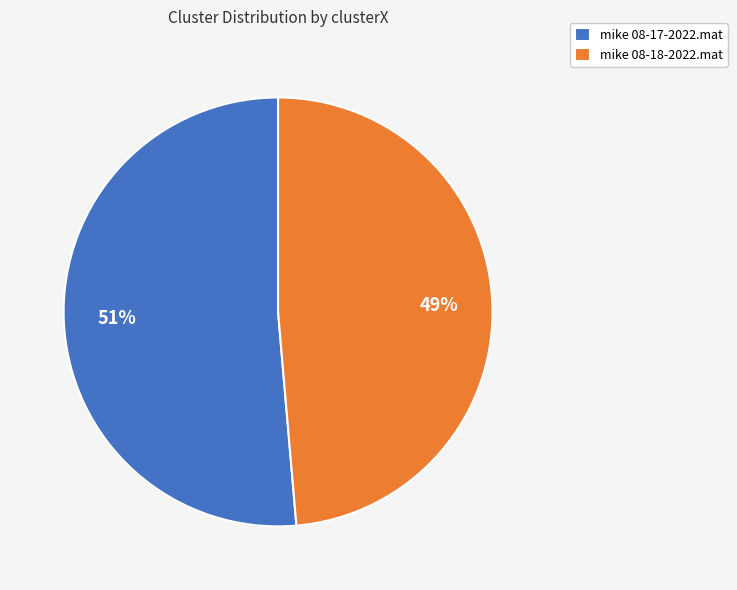

Which has a higher value, mike 08-18-2022.mat or mike 08-17-2022.mat?

mike 08-17-2022.mat